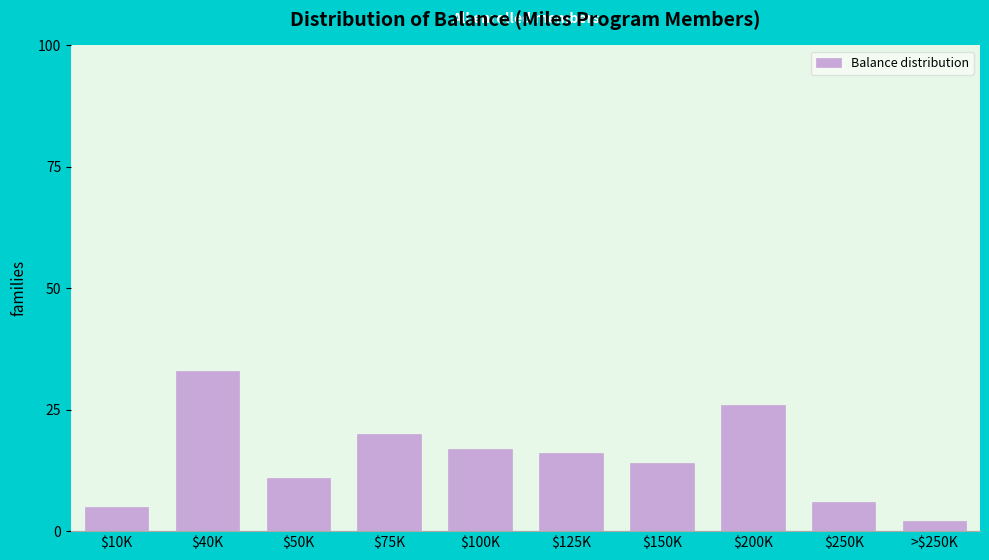

Reading right to left, extract all data points from this chart.

2	6	26	14	16	17	20	11	33	5